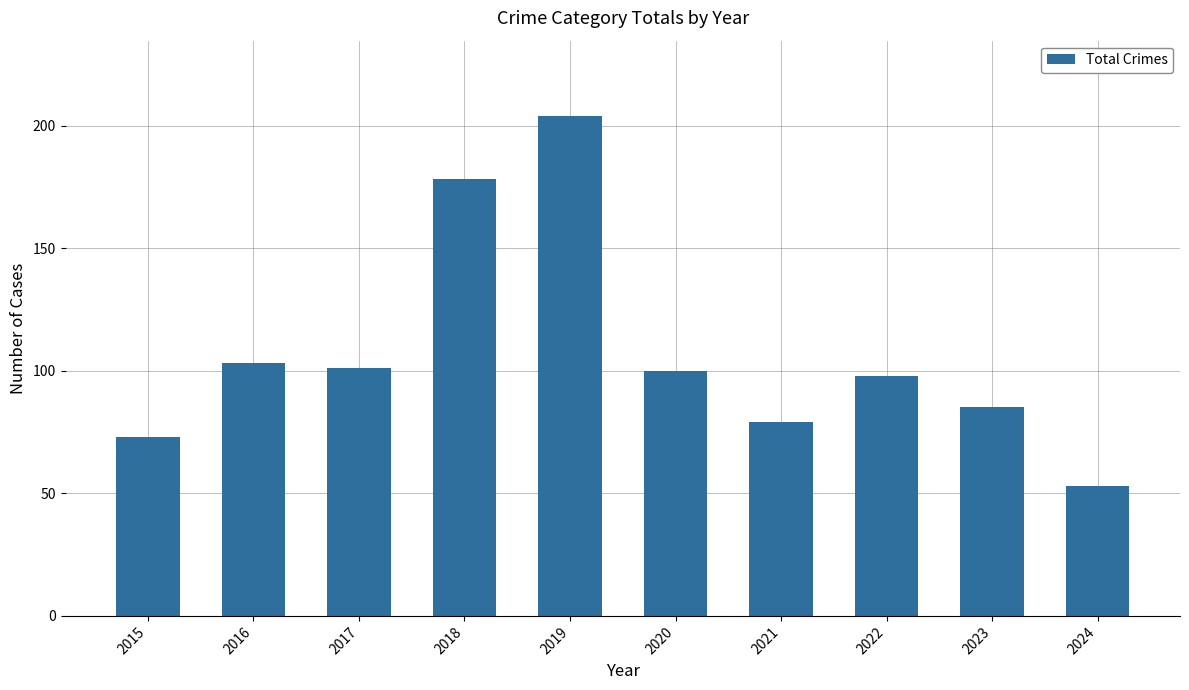

At which label does the data first exceed 100?

2016